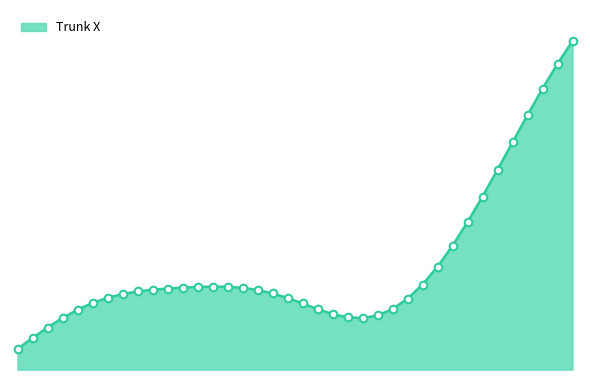

Is this an area chart (filled region under the line)?

Yes